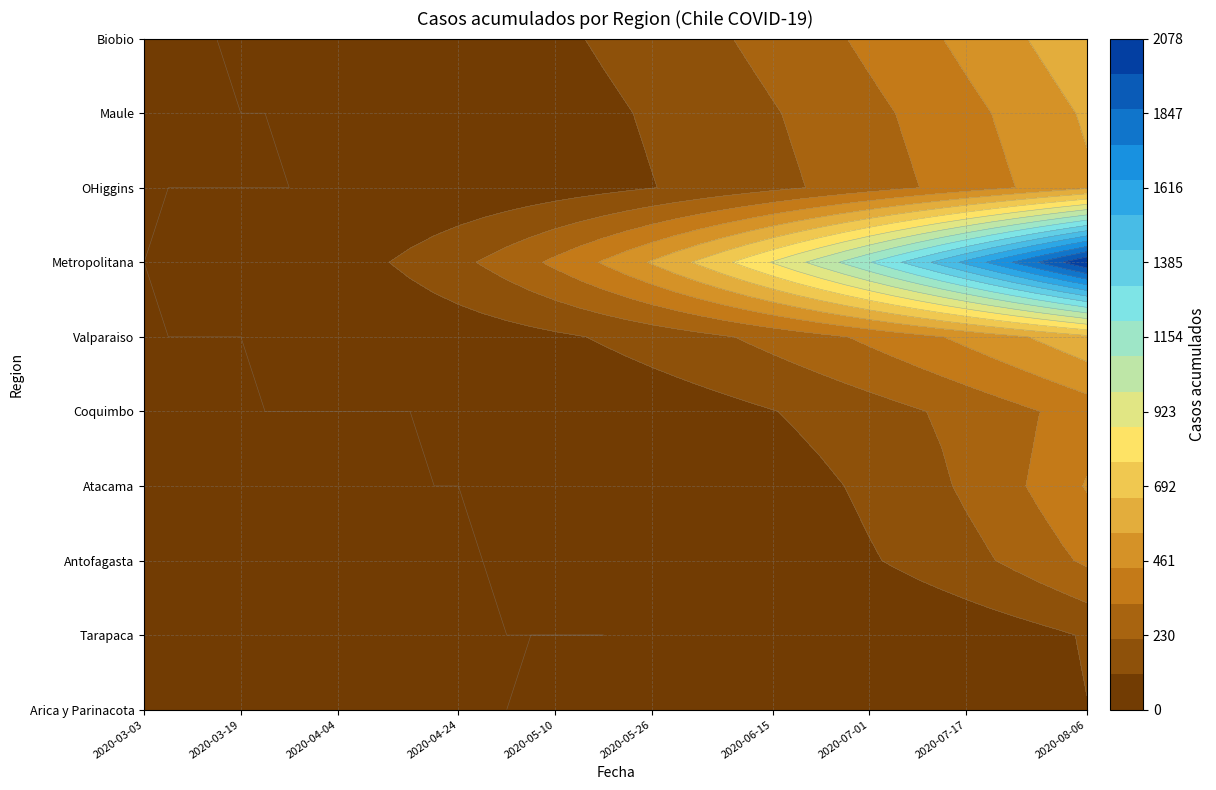

What is the difference between the maximum and second lowest values in the Maule series?

562